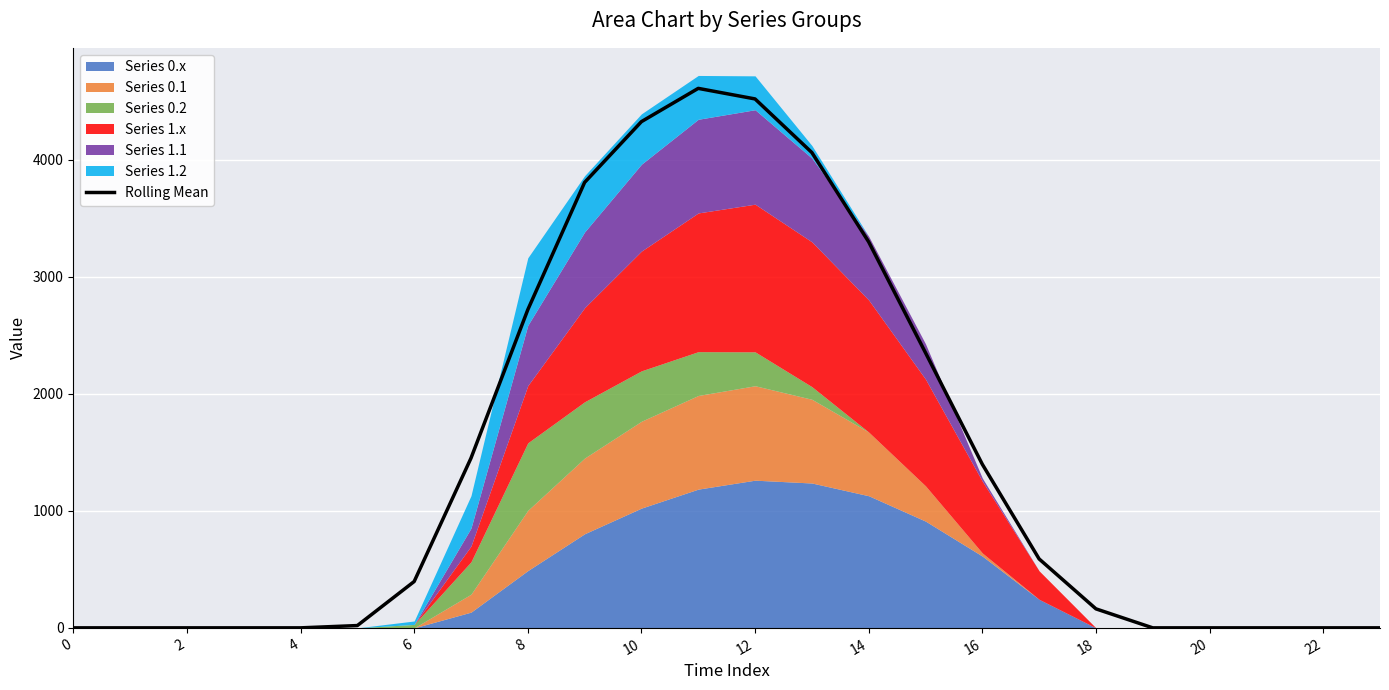

The value of Rolling Mean at 16 is 1397.7. True or false?

True